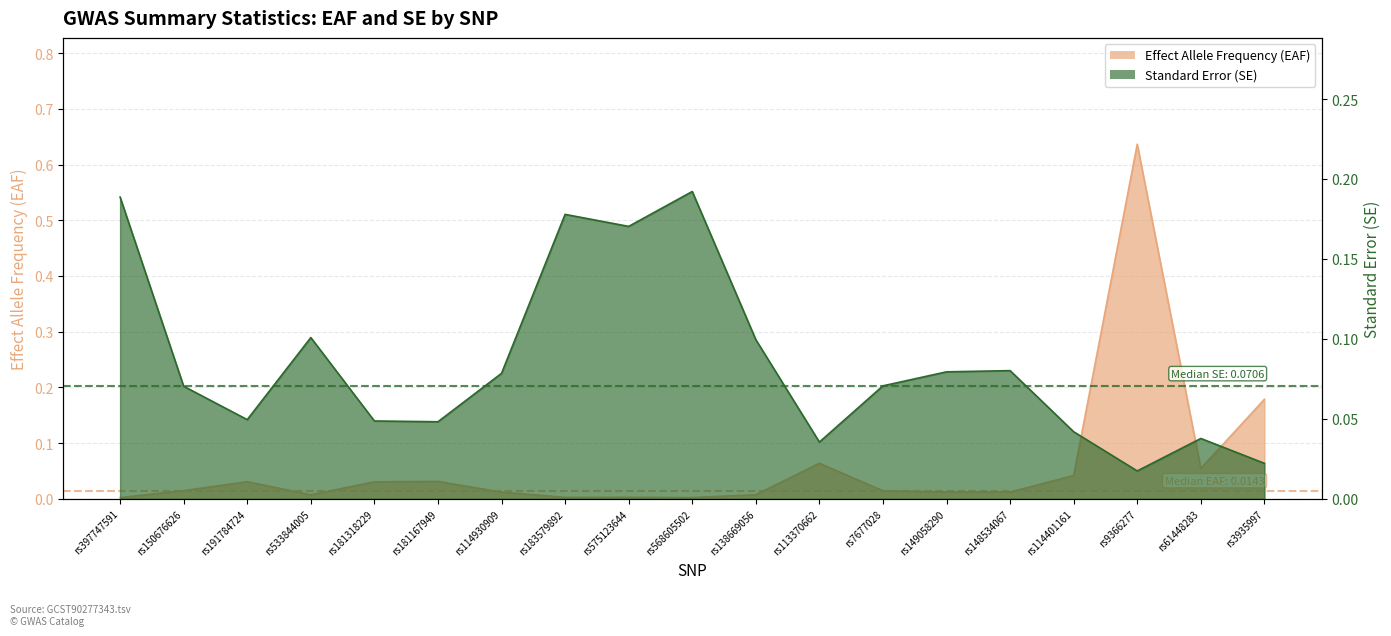

Does the chart display data point markers on the line(s)?

No